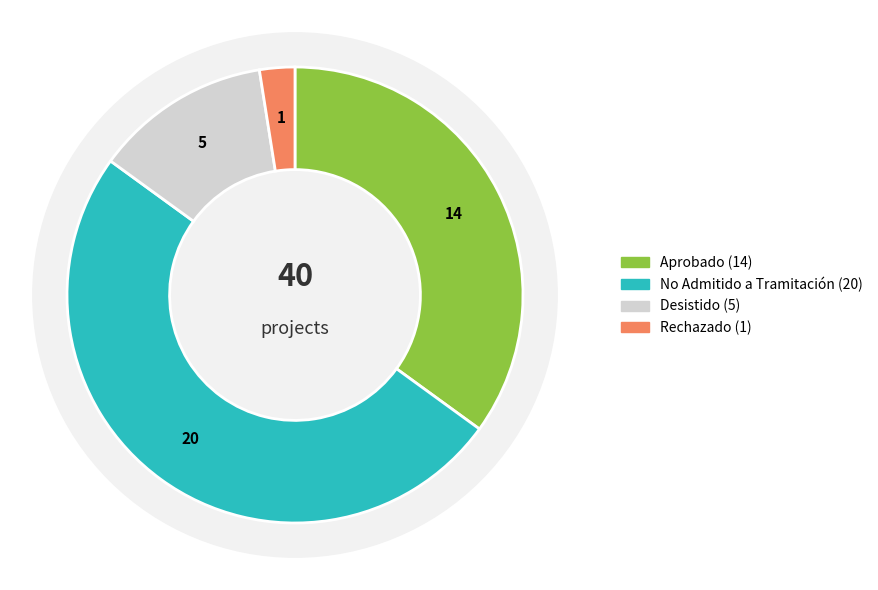

The DIA slice represents 89% of the pie. True or false?

False